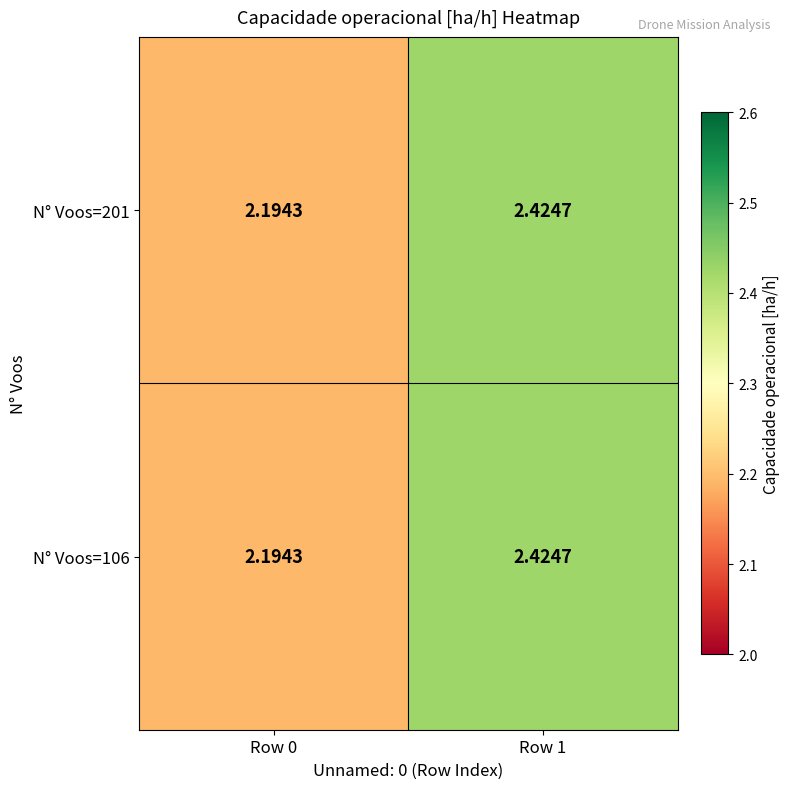

Is the value of N° Voos=201 at Row 1 greater than the value of N° Voos=106 at Row 0?

Yes